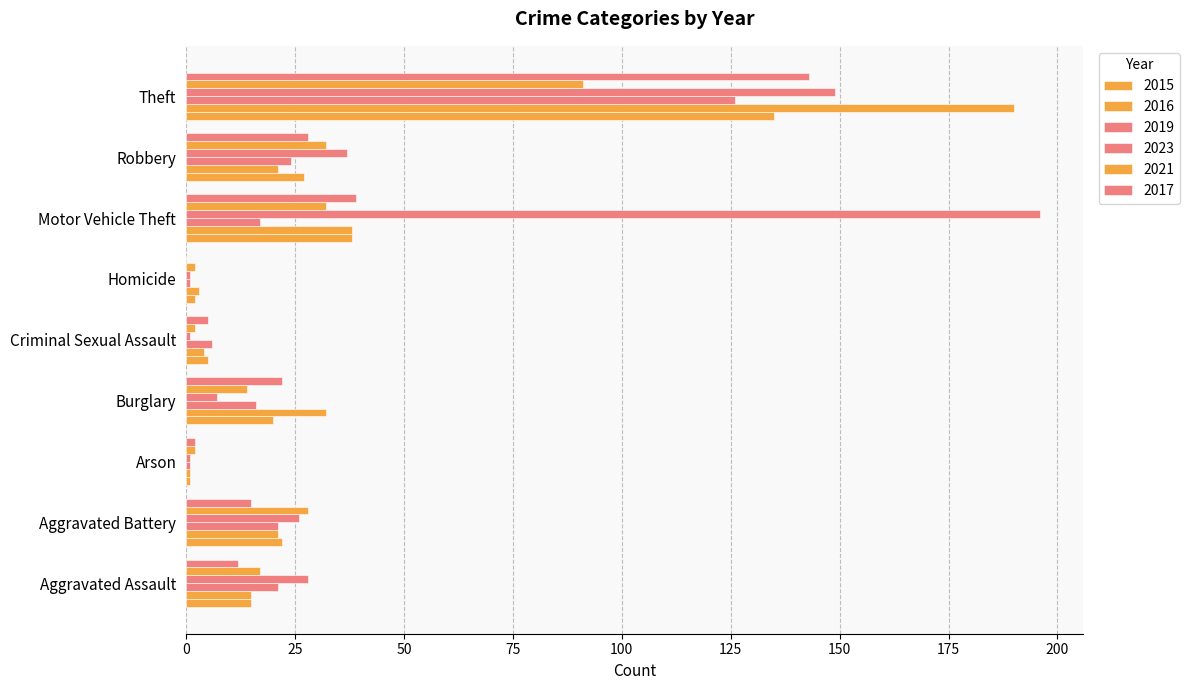

How many categories are shown in the chart?

9